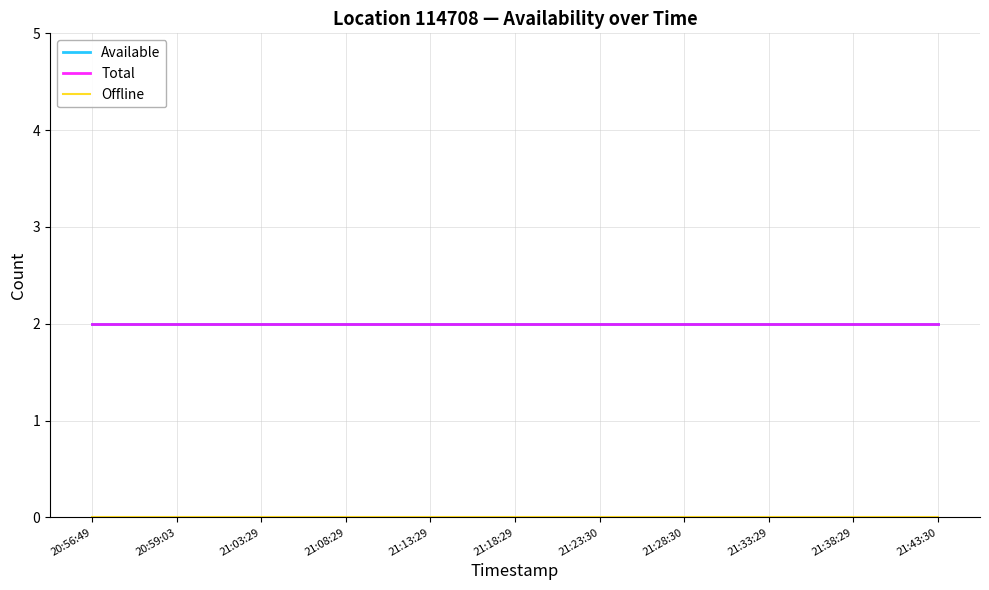

Does the chart display data point markers on the line(s)?

No